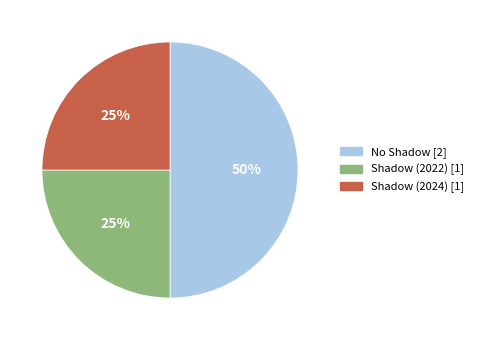

To the nearest percent, what is the difference between the largest and smallest slice percentages?

25%